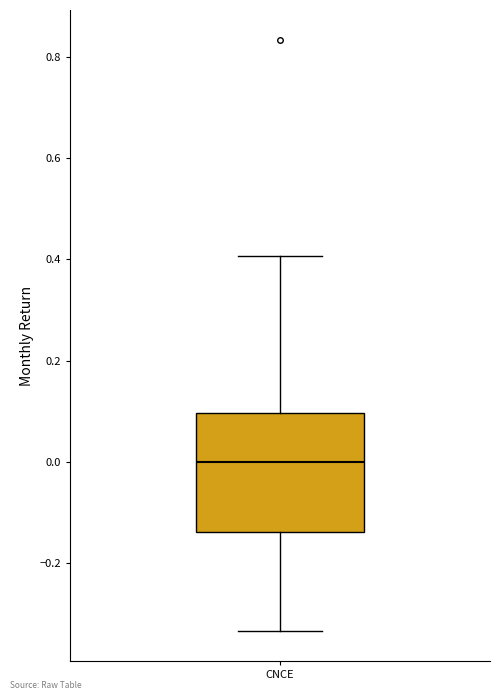

Transcribe this box plot: give where the median line is, the range the box spans, and where the two whiskers end, as read against the y-axis. The values are not printed on the chart, so give them approximately, as read against the axis.

median 0.00, box -0.14 to 0.10, whiskers -0.34 to 0.40